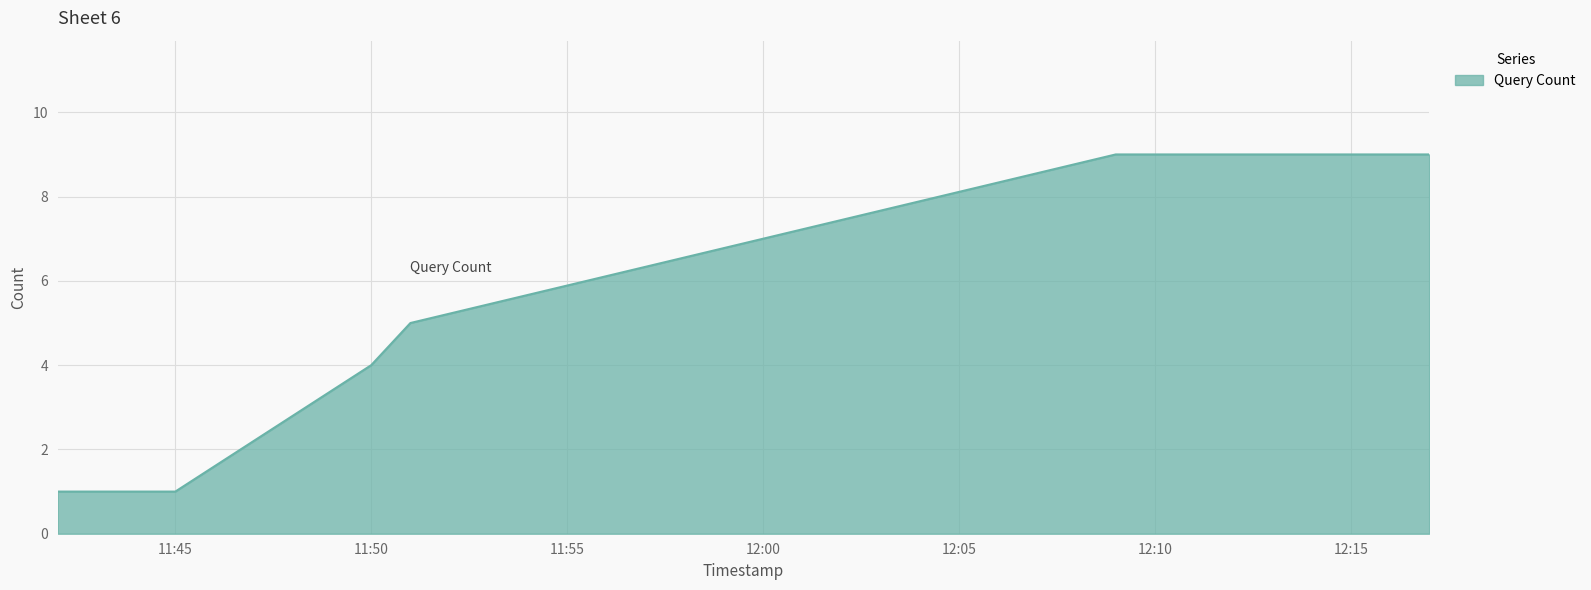

True or false: the data has more than 1 interior local peaks.

False